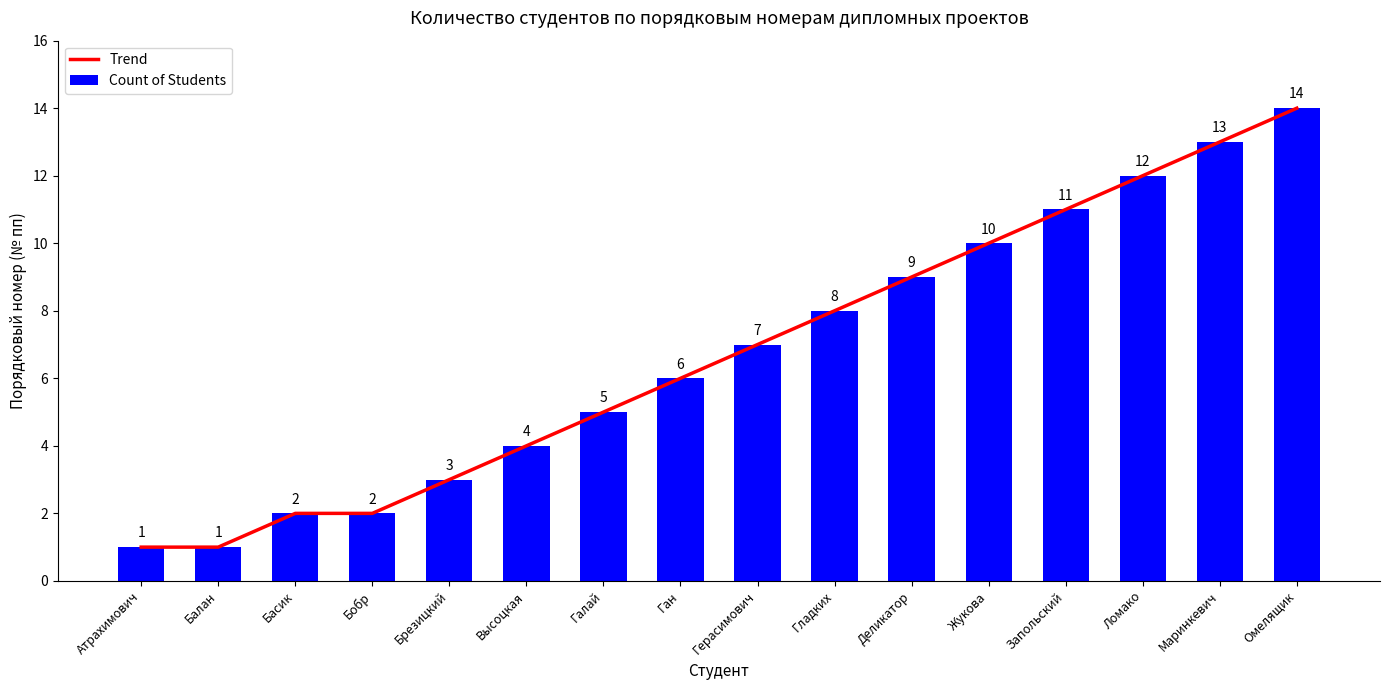

What is the sum of all Trend values?

108